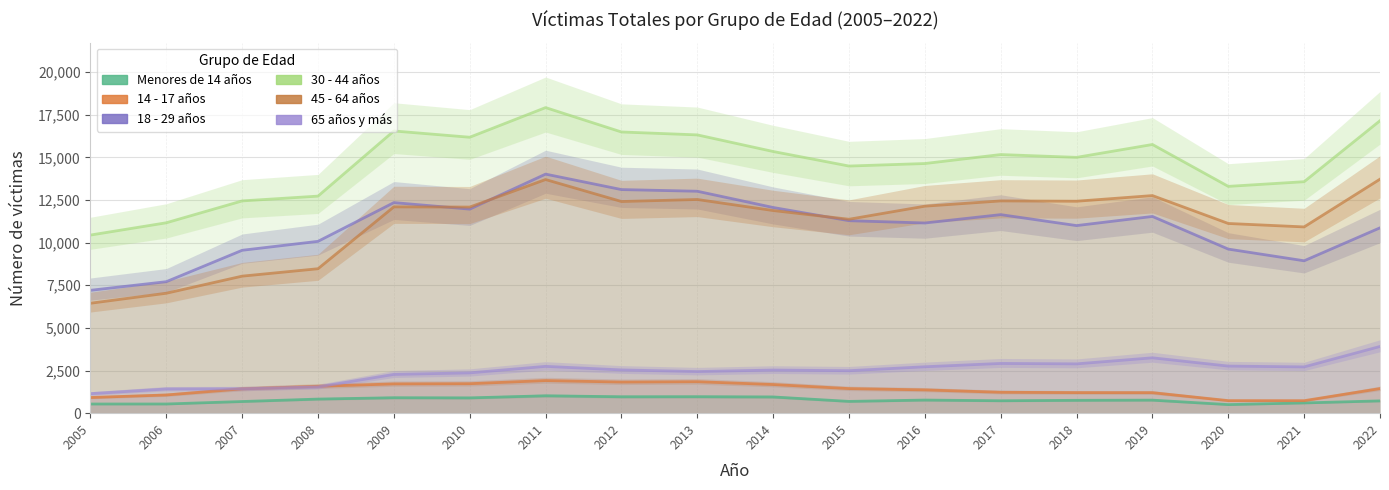

What is the value of the 14 - 17 años point at the 2nd from the left?

1068